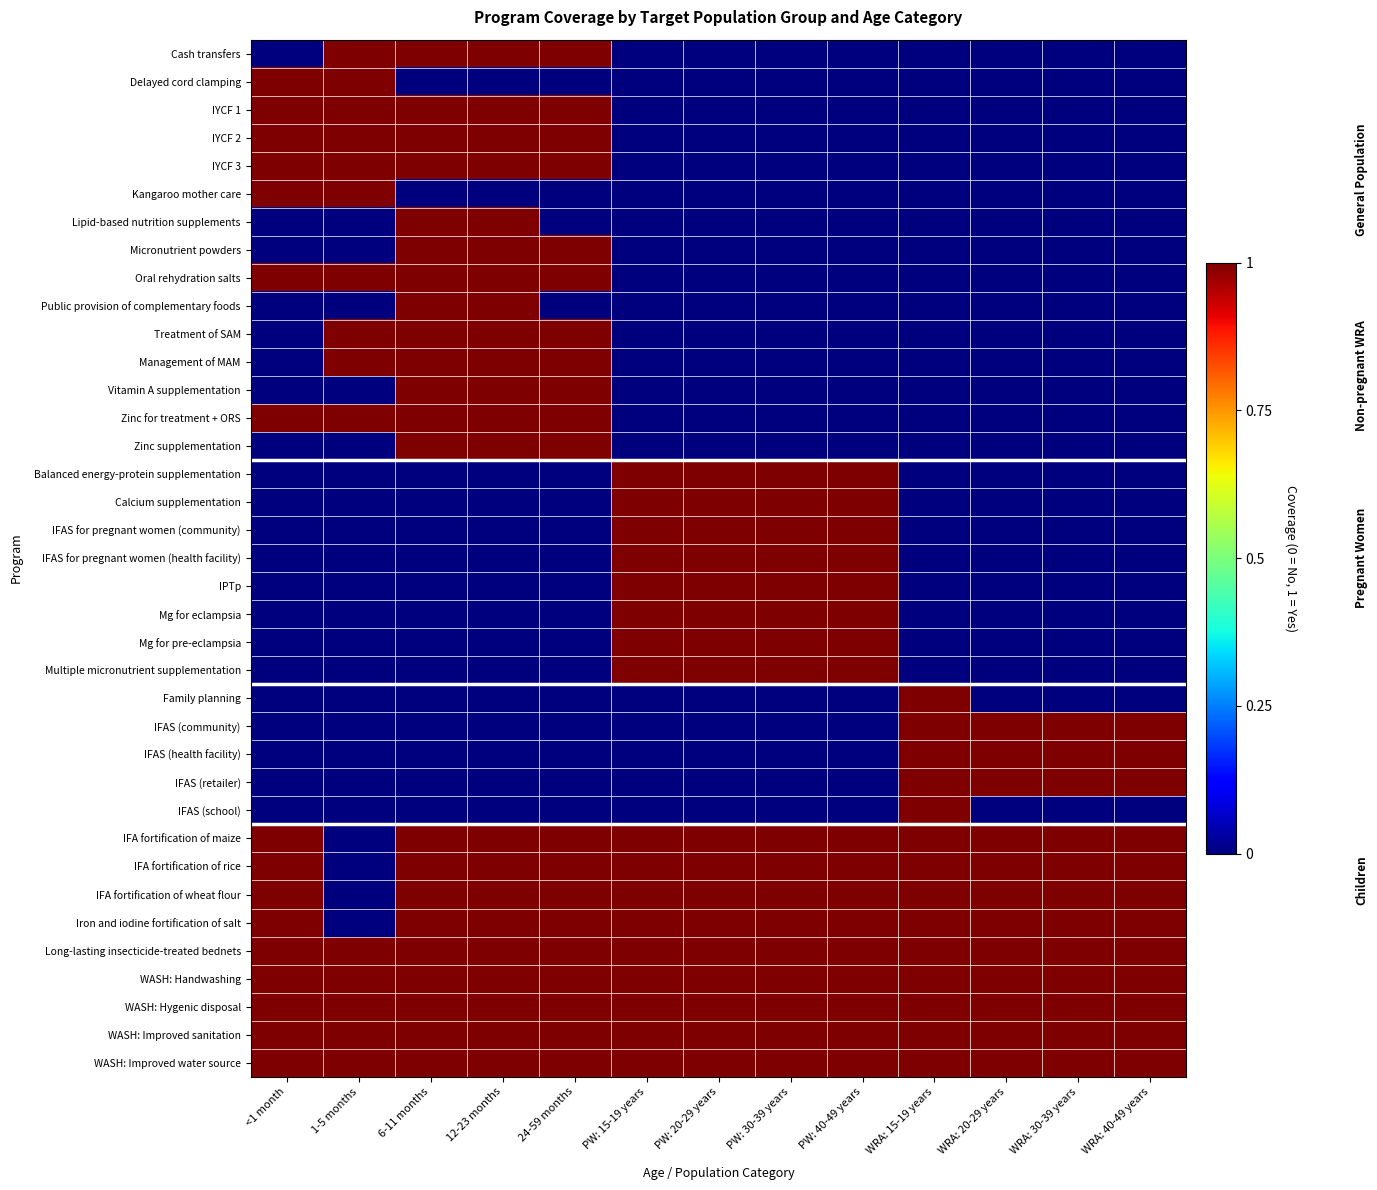

Count the number of categories in the chart.

13